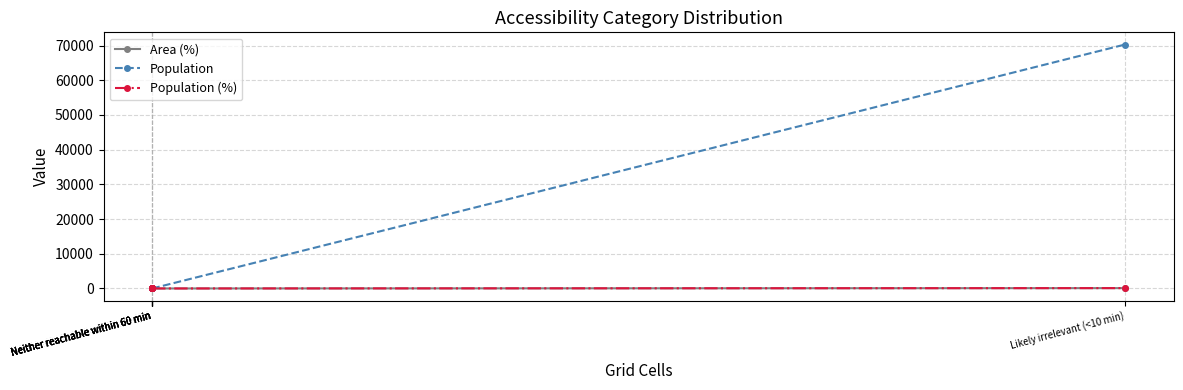

Between Neither reachable within 60 min and Likely irrelevant (<10 min), which series saw the biggest shift?

Population